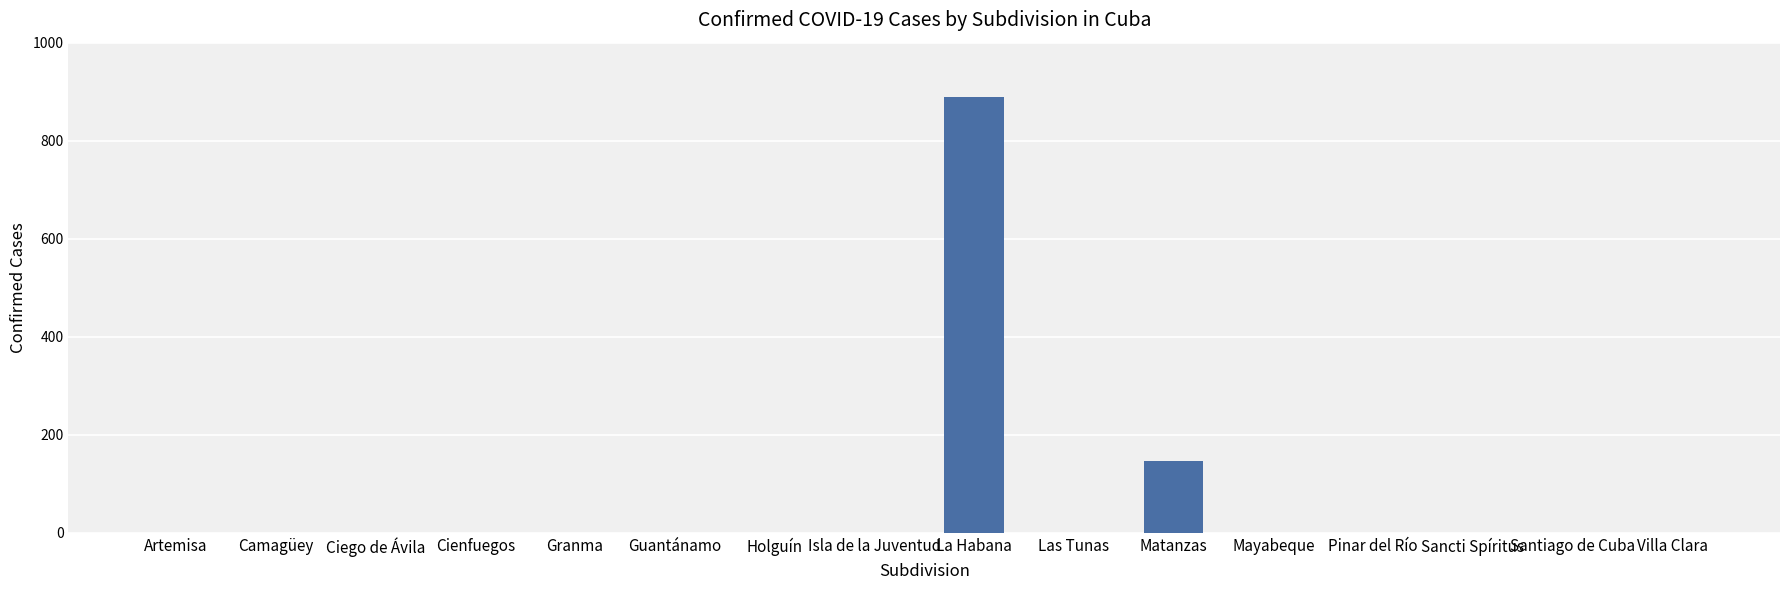

What is the sum of all values?

1037